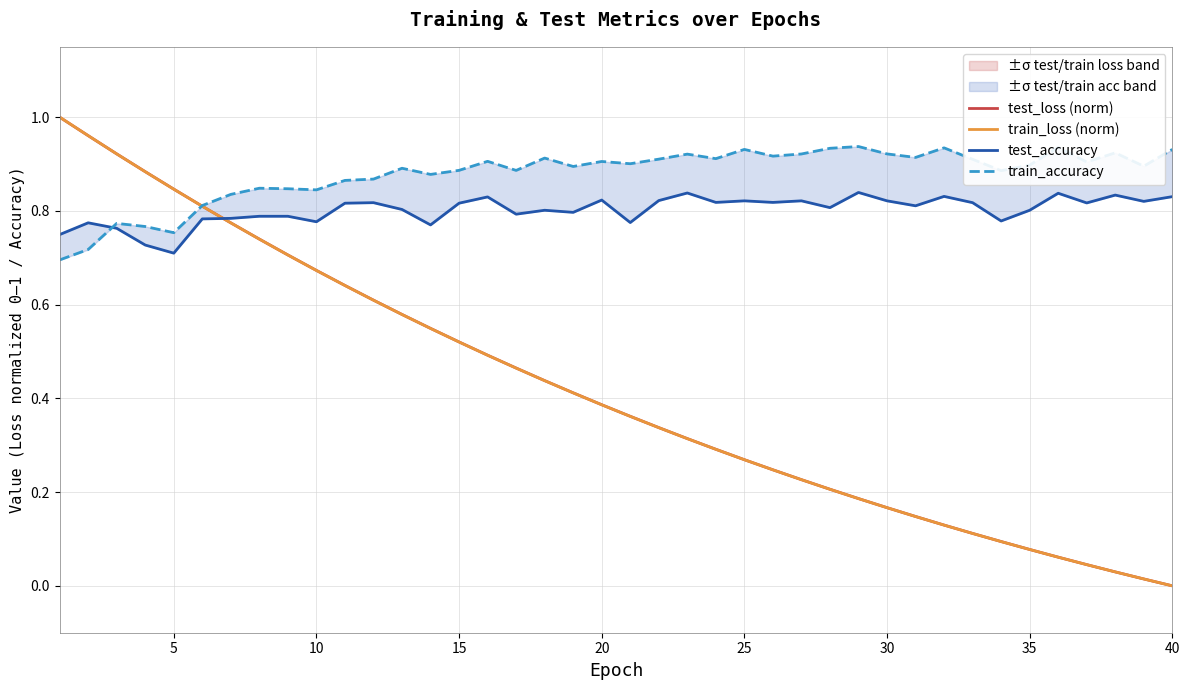

Which series has the largest range (max minus min)?

train_loss (norm)